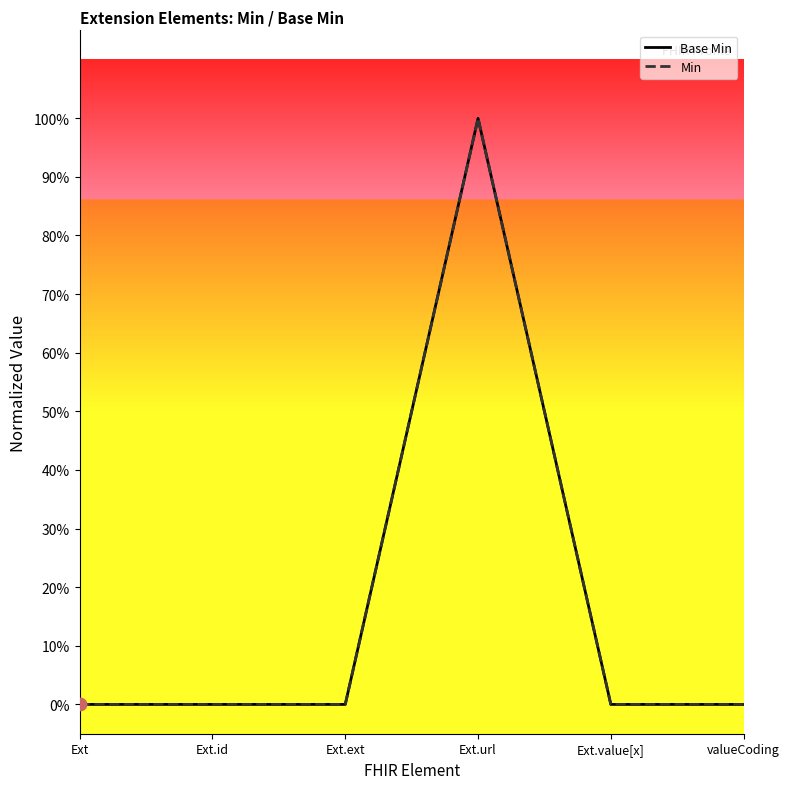

At how many categories does at least one series exceed 0?

1